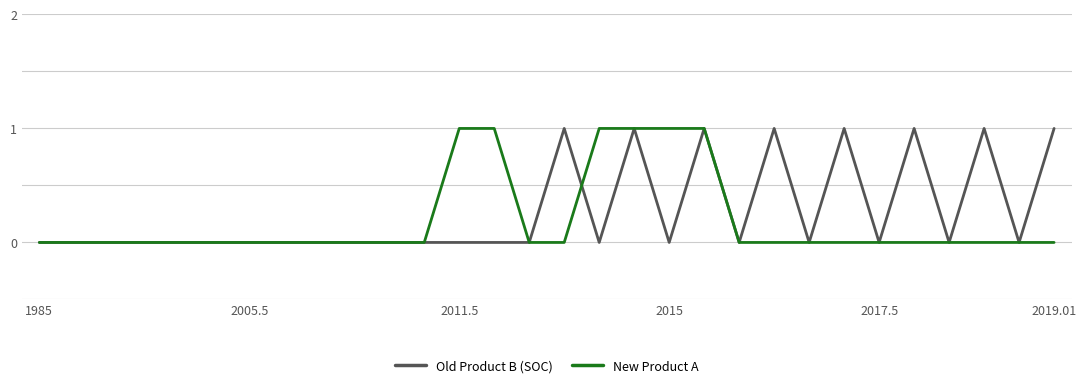

What are all the series names shown in the legend?

Old Product B (SOC), New Product A